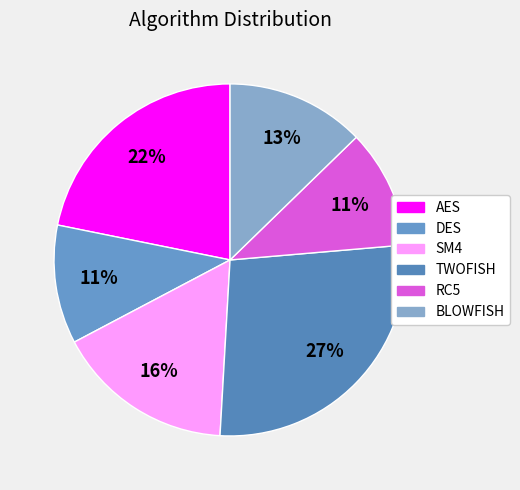

Which category has the smallest portion of the pie?

DES